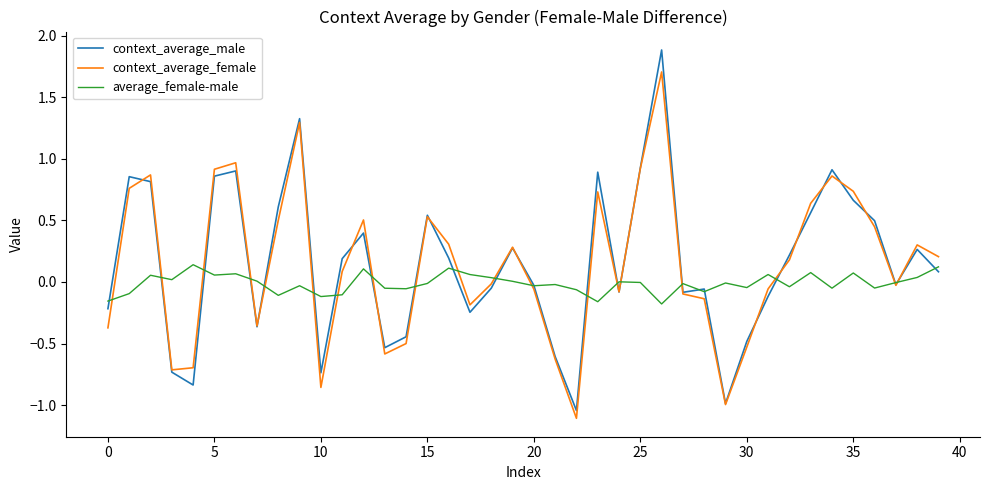

Which series has the largest range (max minus min)?

context_average_male